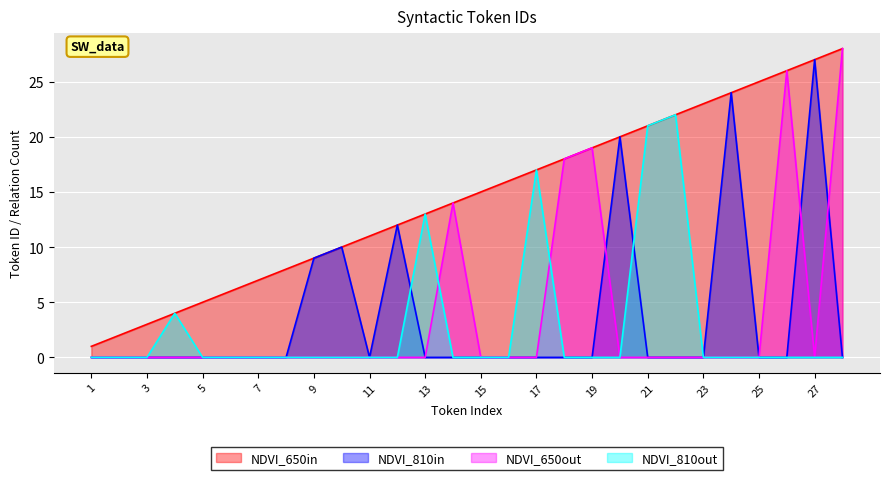

Count the number of data series in this chart.

4